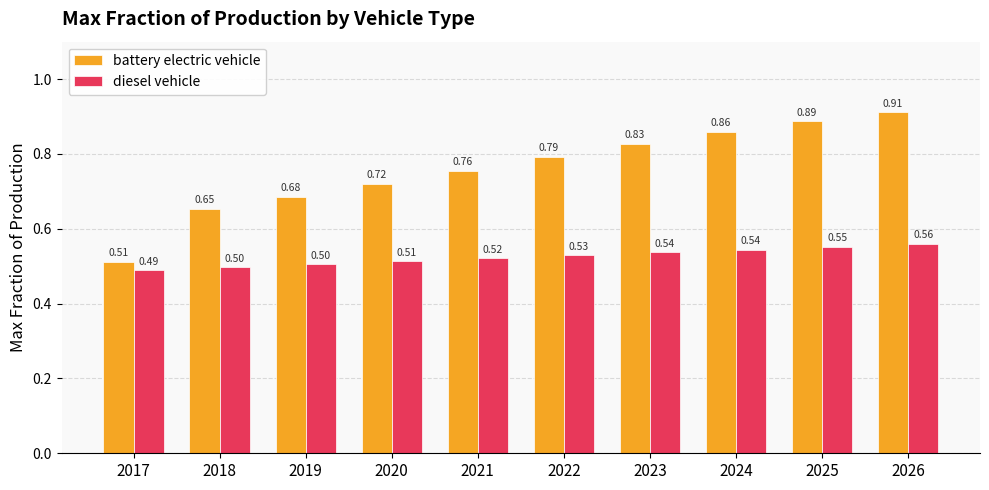

How many groups of bars are there?

10